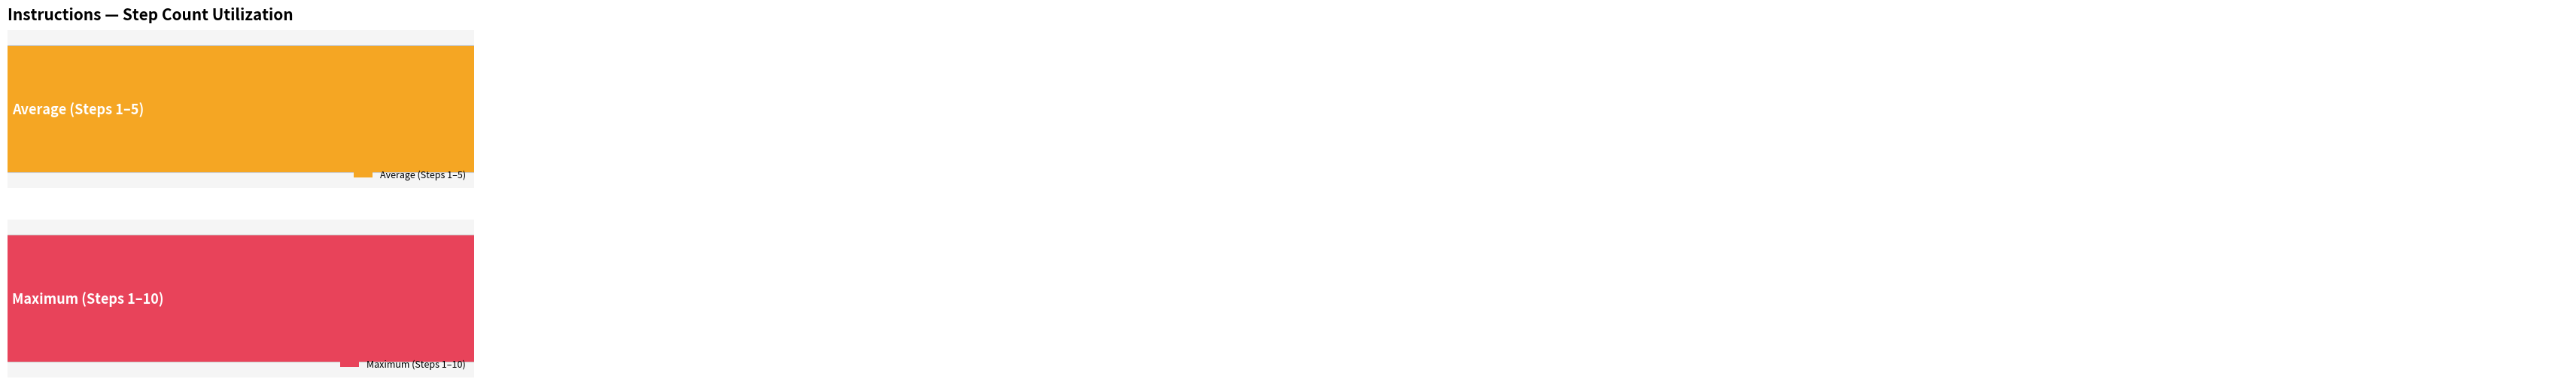

Where does the data first go above 6?

Step 7